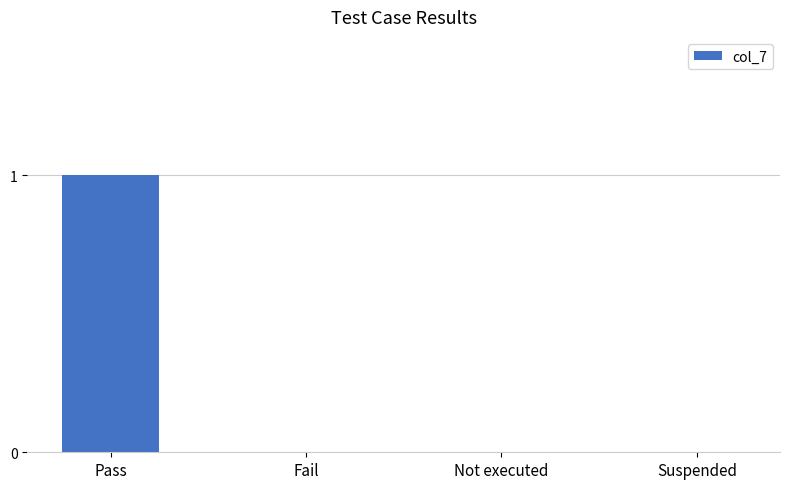

What is the greatest value displayed?

1